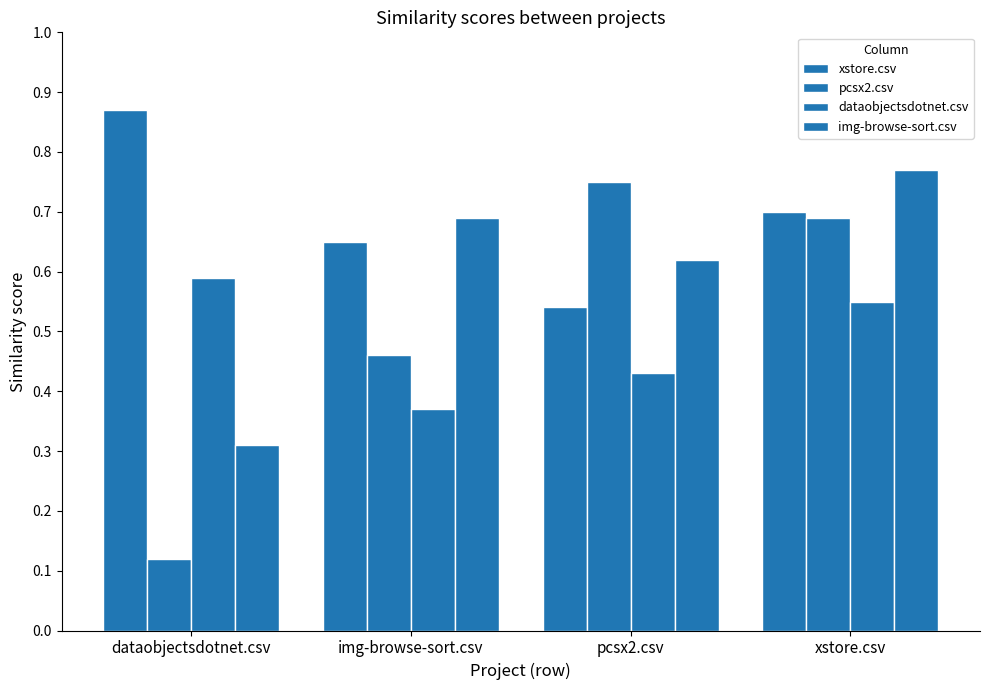

Reading right to left, list all the values displayed in this chart.

xstore.csv: xstore.csv=0.7	pcsx2.csv=0.5	img-browse-sort.csv=0.7	dataobjectsdotnet.csv=0.9
pcsx2.csv: xstore.csv=0.7	pcsx2.csv=0.8	img-browse-sort.csv=0.5	dataobjectsdotnet.csv=0.1
dataobjectsdotnet.csv: xstore.csv=0.6	pcsx2.csv=0.4	img-browse-sort.csv=0.4	dataobjectsdotnet.csv=0.6
img-browse-sort.csv: xstore.csv=0.8	pcsx2.csv=0.6	img-browse-sort.csv=0.7	dataobjectsdotnet.csv=0.3